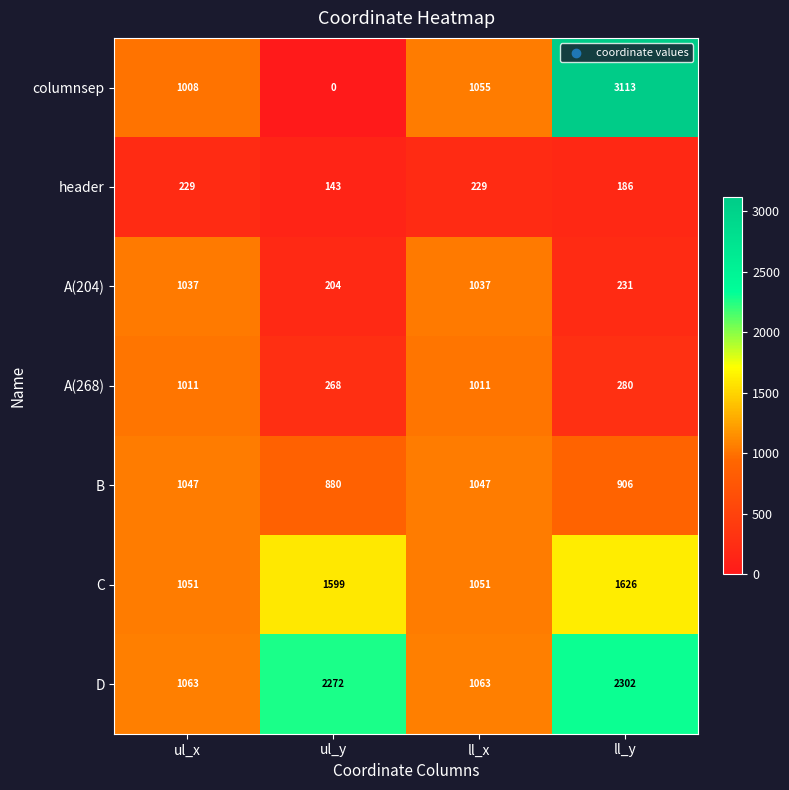

At ll_x, list the series in order from smallest to largest.

header, A(268), A(204), B, C, columnsep, D